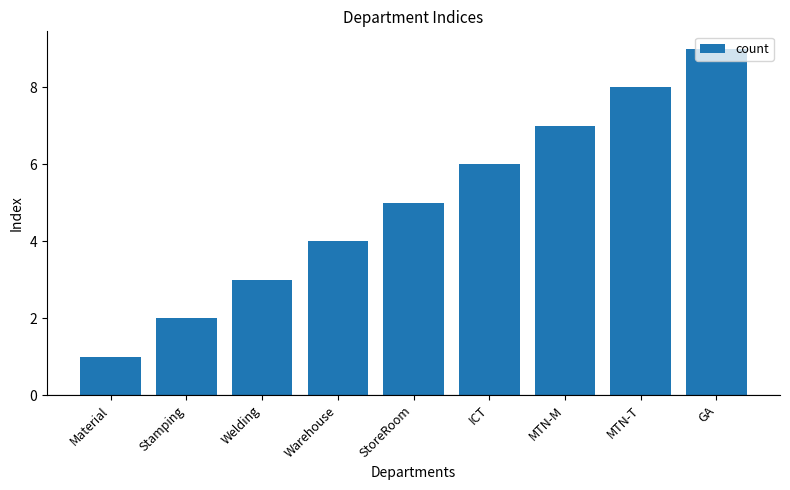

What is the maximum value shown in the chart?

9